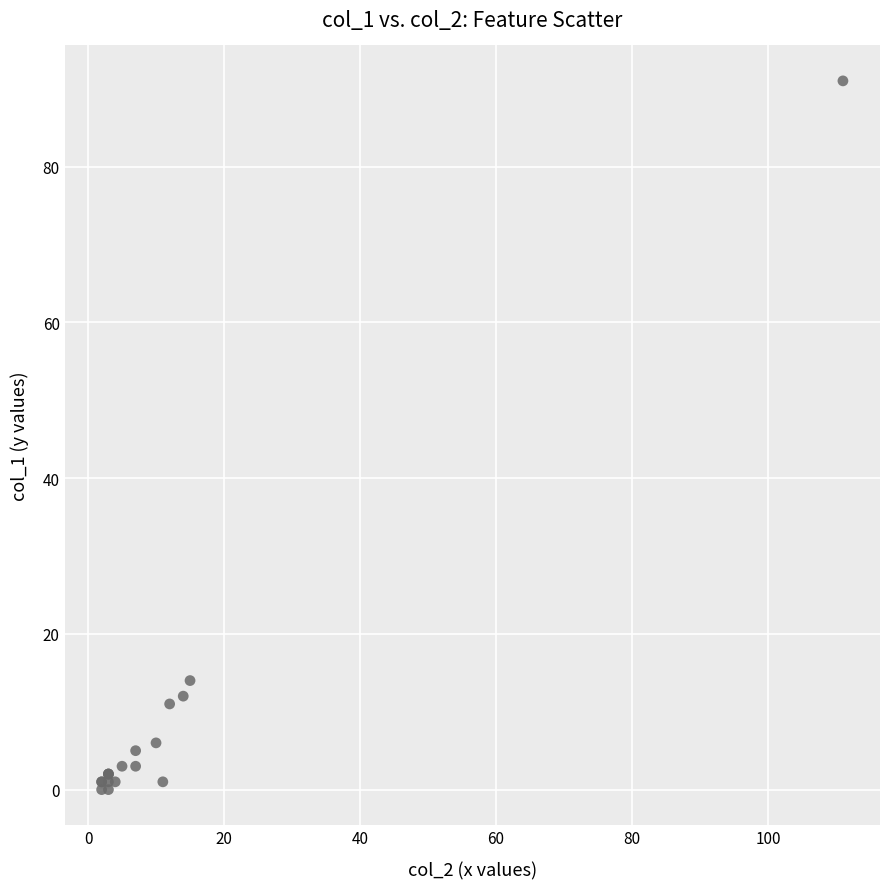

What Y value in the scatter plot is closest to 45?

14